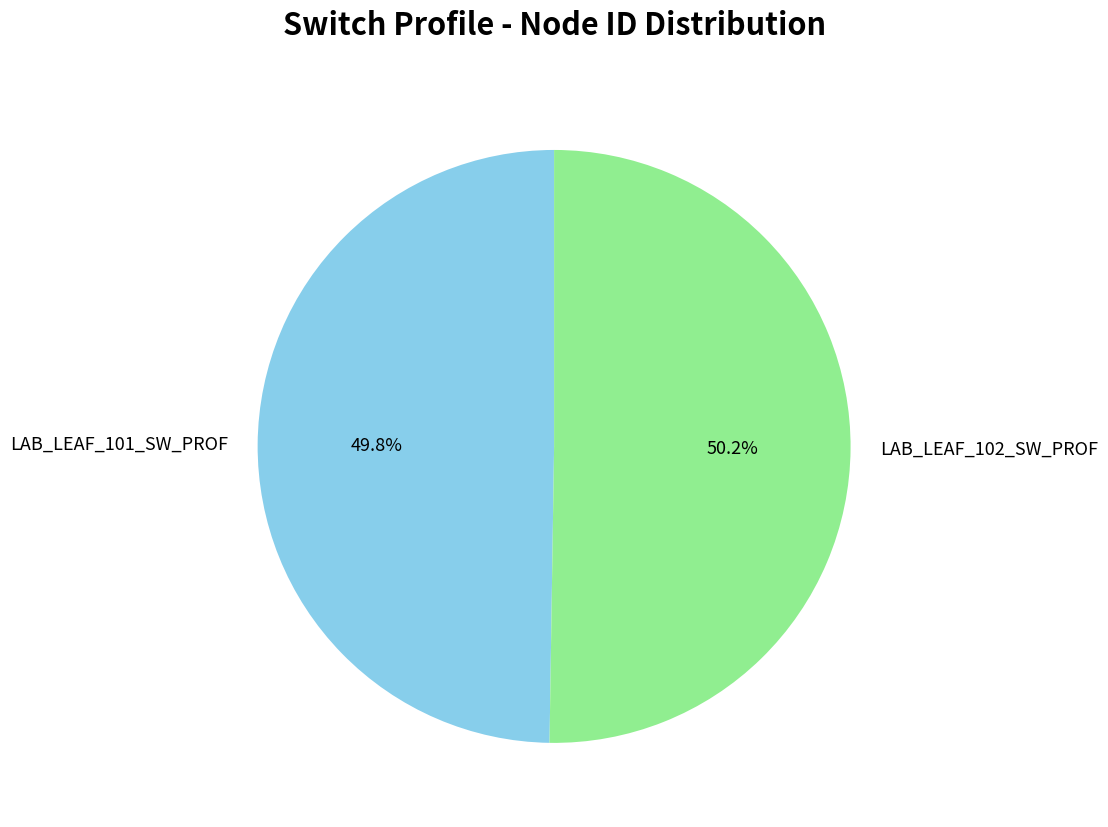

True or false: LAB_LEAF_102_SW_PROF accounts for 50% of the total.

True